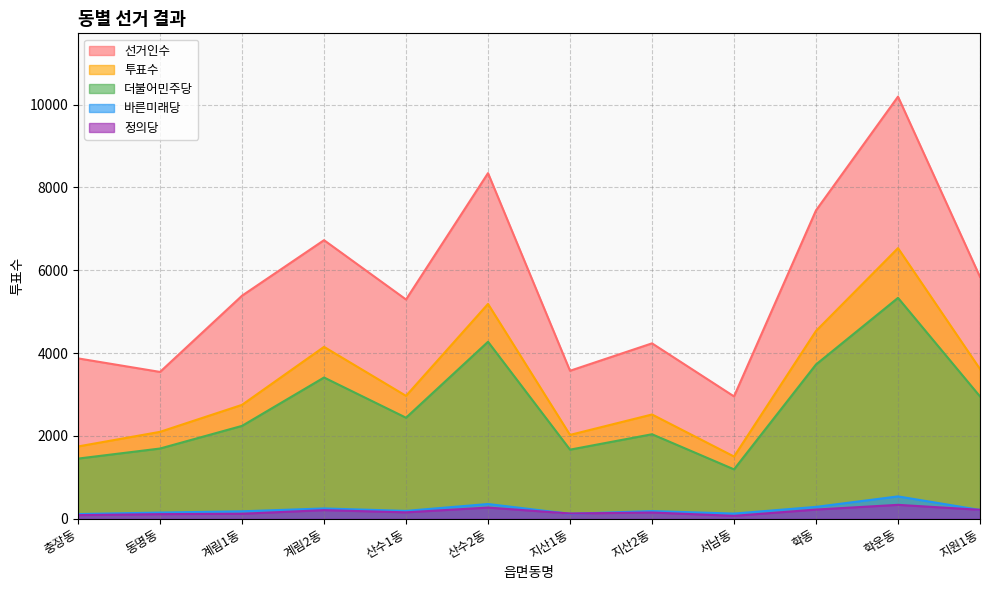

Where is the first local minimum for 투표수?

산수1동